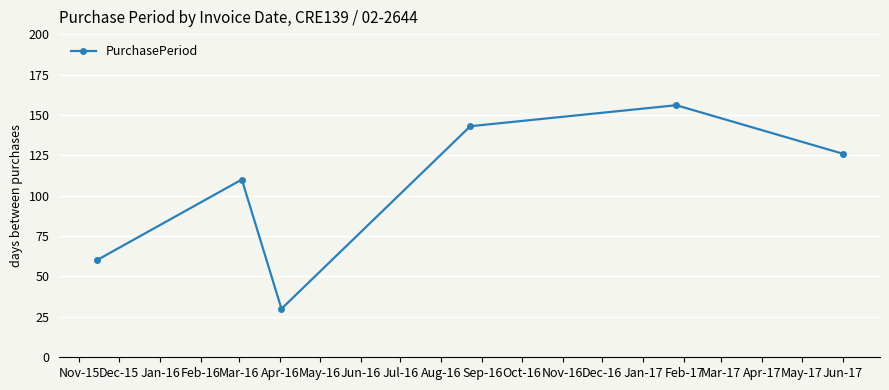

What is the maximum value shown in the chart?

156